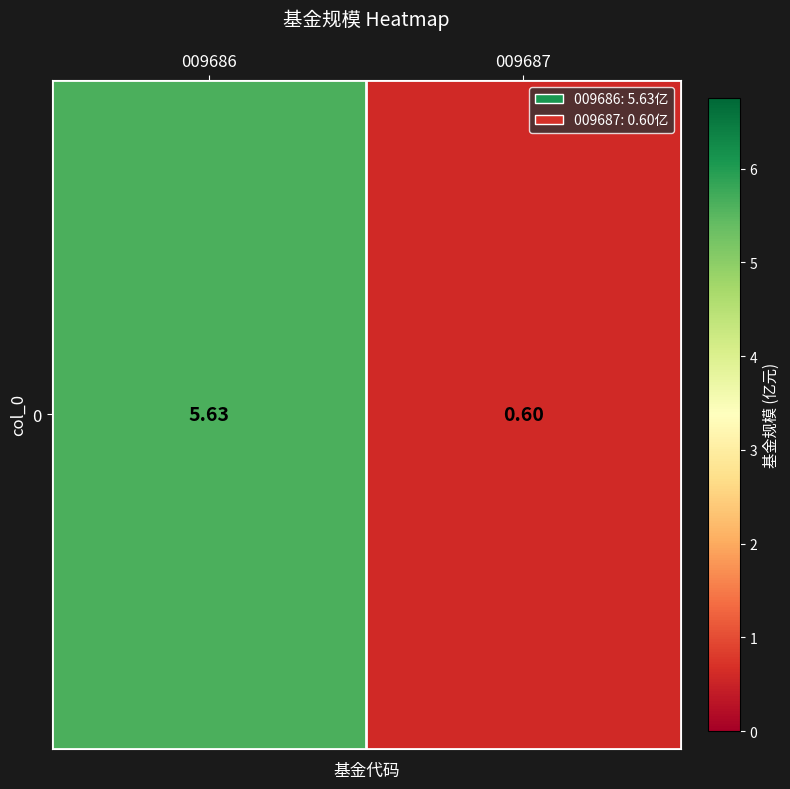

List the labels in order of value, smallest first.

009687, 009686